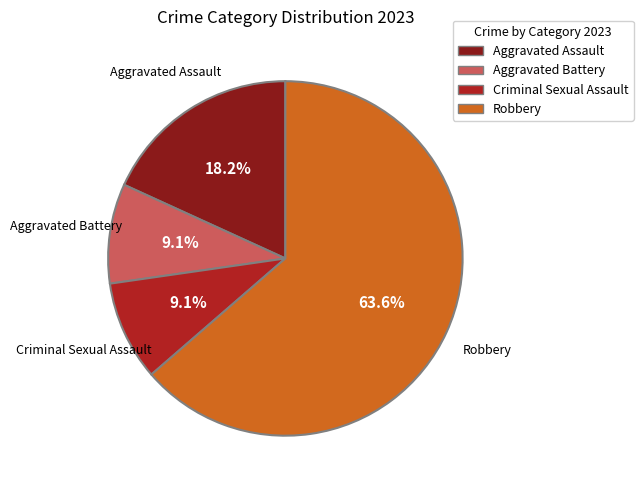

Is there a majority slice in this chart?

Yes